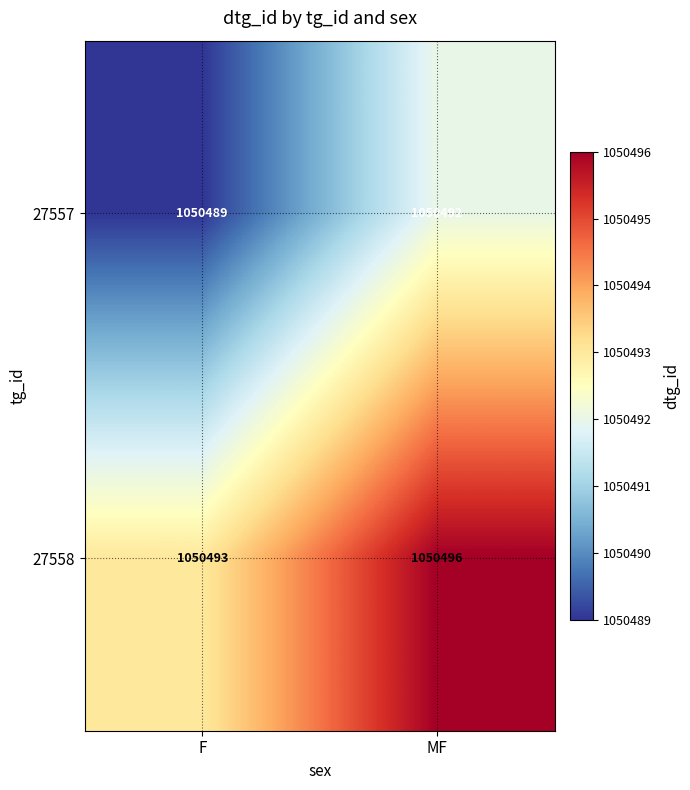

What is the difference between the maximum and minimum values in the 27557 series?

3